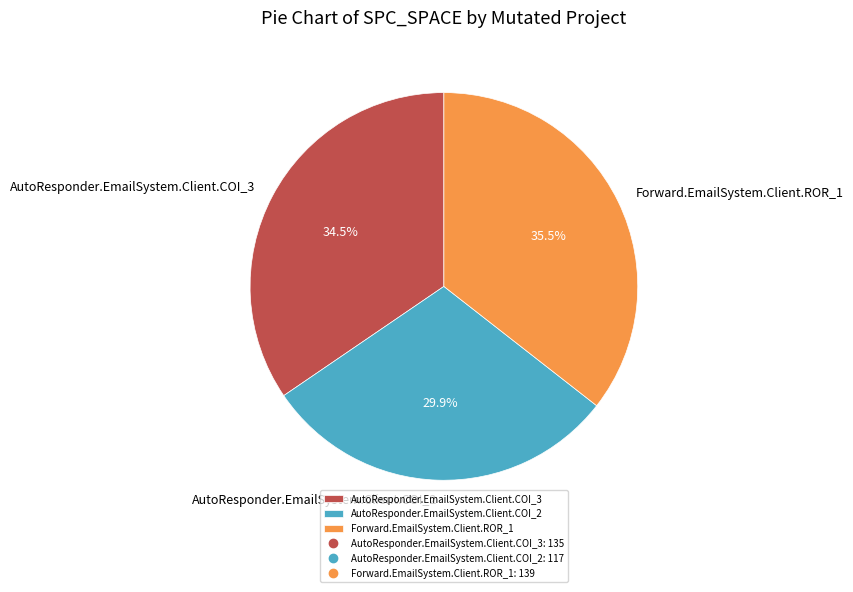

Rank the categories by value from lowest to highest.

AutoResponder.EmailSystem.Client.COI_2, AutoResponder.EmailSystem.Client.COI_3, Forward.EmailSystem.Client.ROR_1